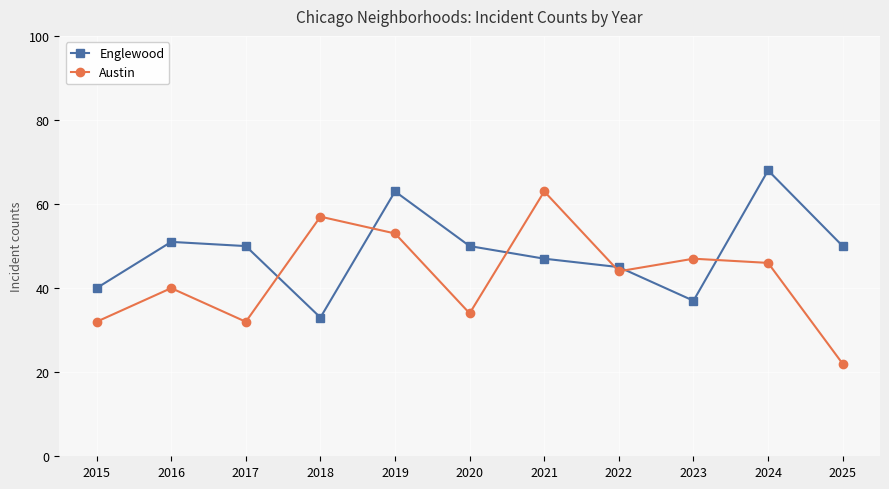

At 2021, list the series in order from smallest to largest.

Englewood, Austin